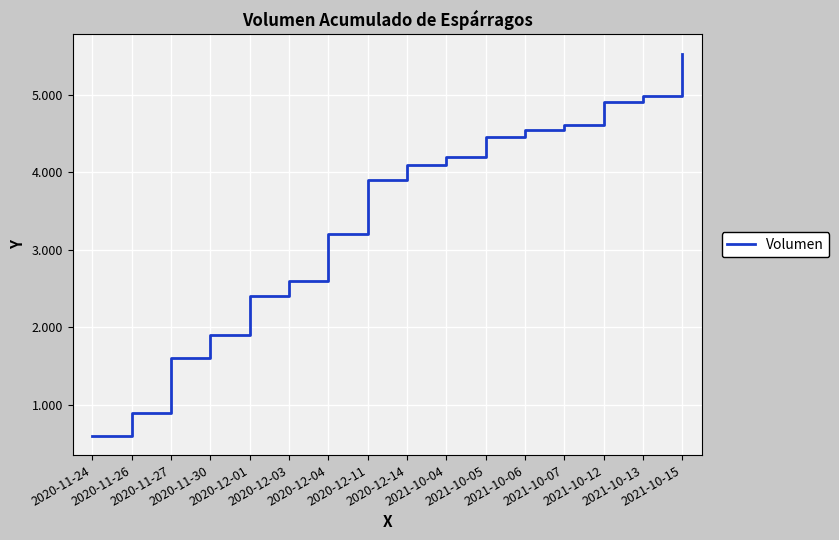

True or false: there are more than 0 points higher than both neighbors.

False